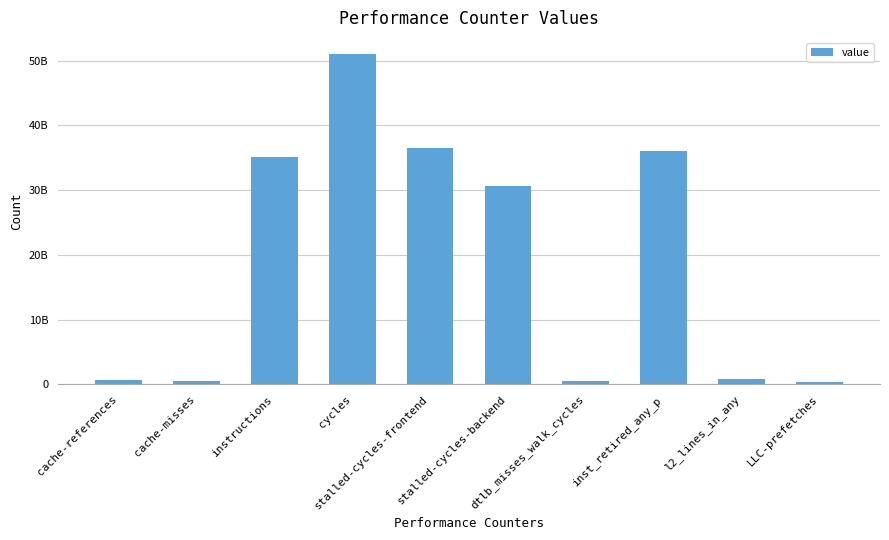

What is the difference between the second highest and second lowest values?

35970639930